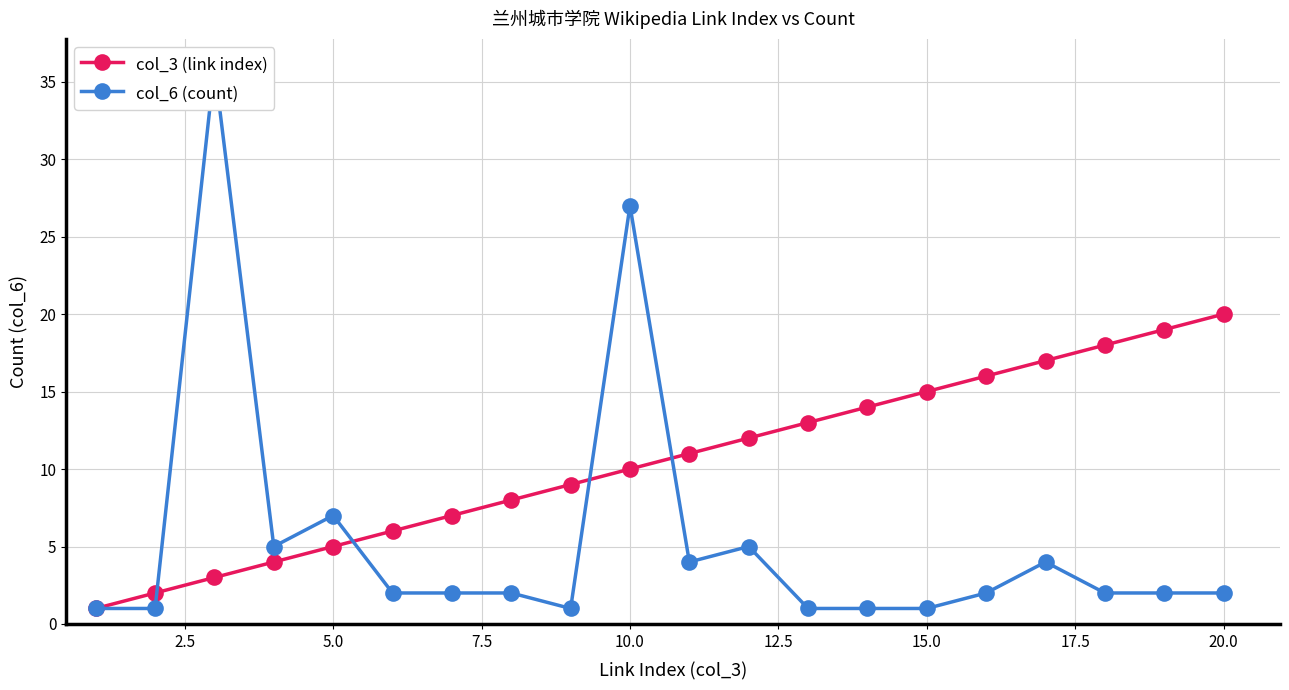

Does the chart have visible grid lines?

Yes